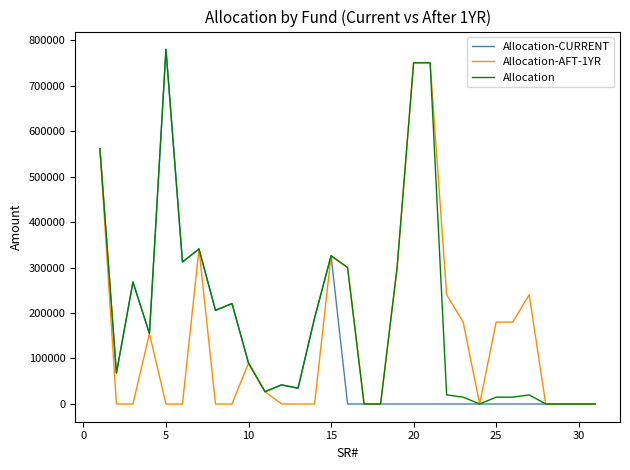

Rank the series by their average value, from highest to lowest.

Allocation, Allocation-AFT-1YR, Allocation-CURRENT